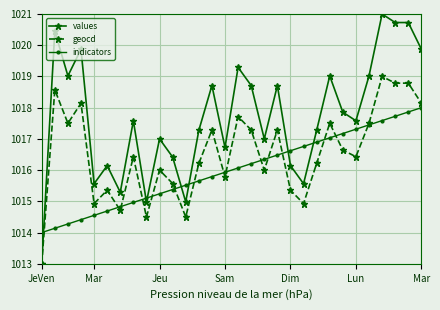

What is the value of the values point at the 2nd from the left?

1020.5